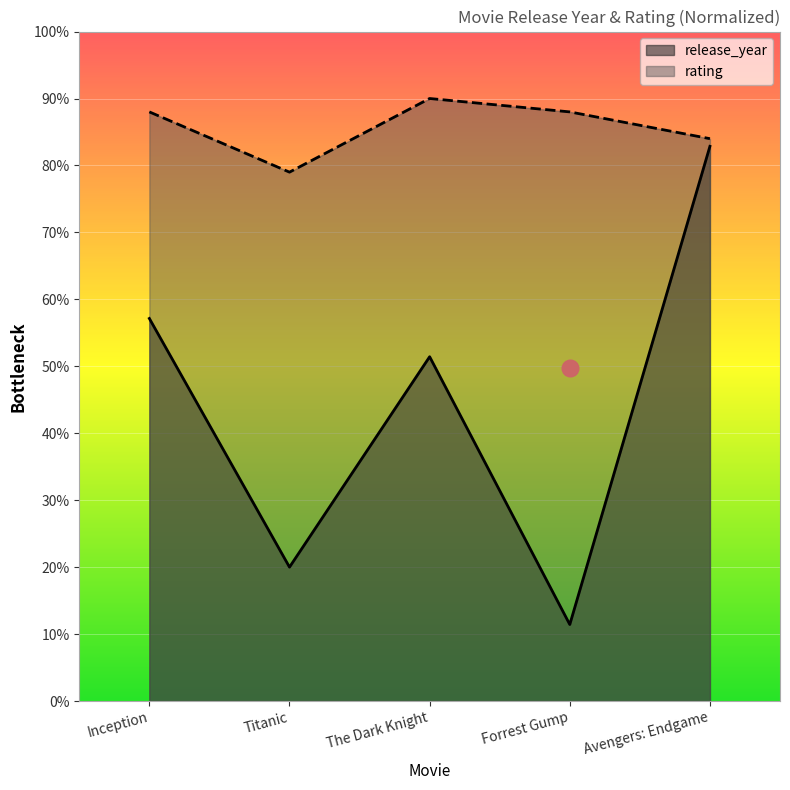

What is the minimum value for rating?

79.0